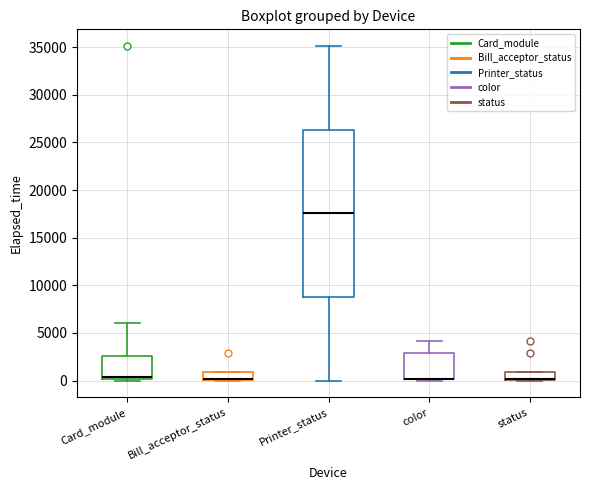

Where is the upper edge of the box for color on the y-axis? The values are not printed on the chart, so give them approximately, as read against the axis.

3000